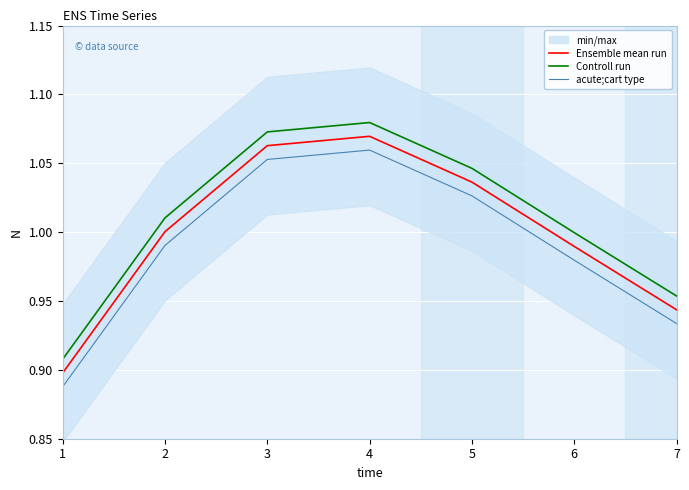

True or false: Controll run and Ensemble mean run cross at least once.

False